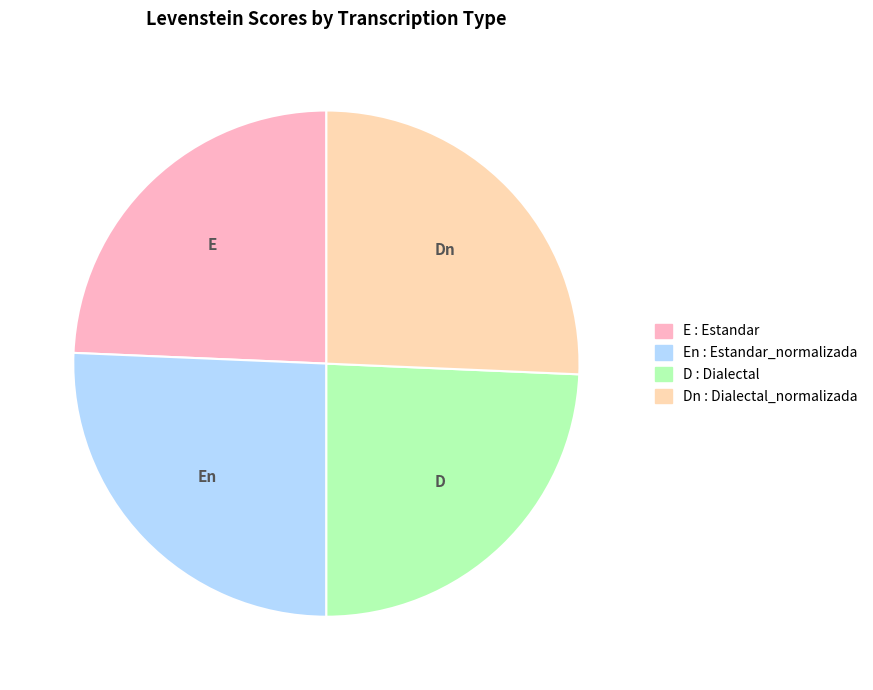

Does any single category account for the majority?

No